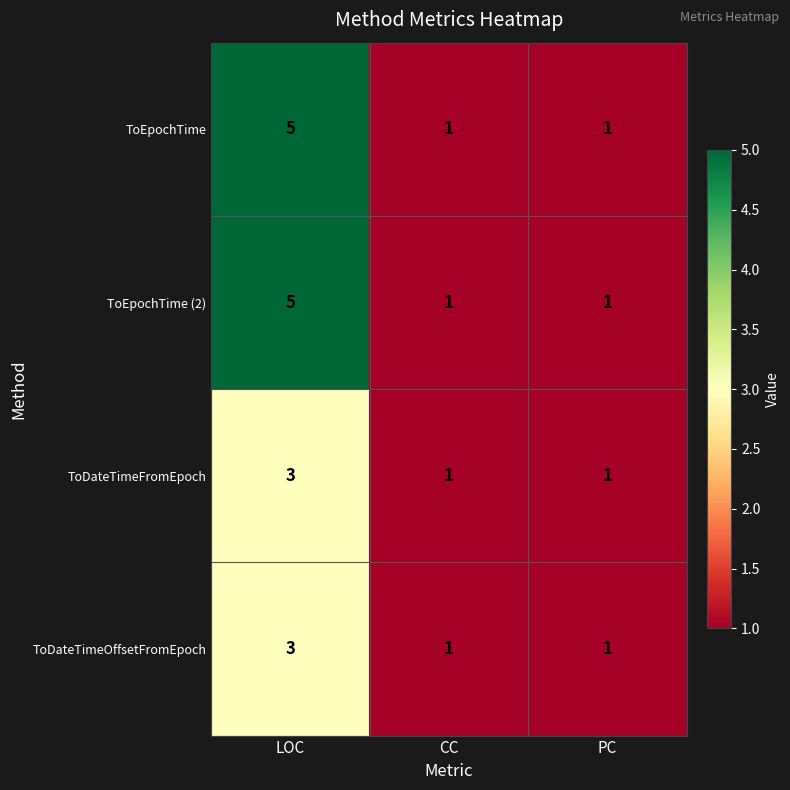

What is the smallest value displayed?

1